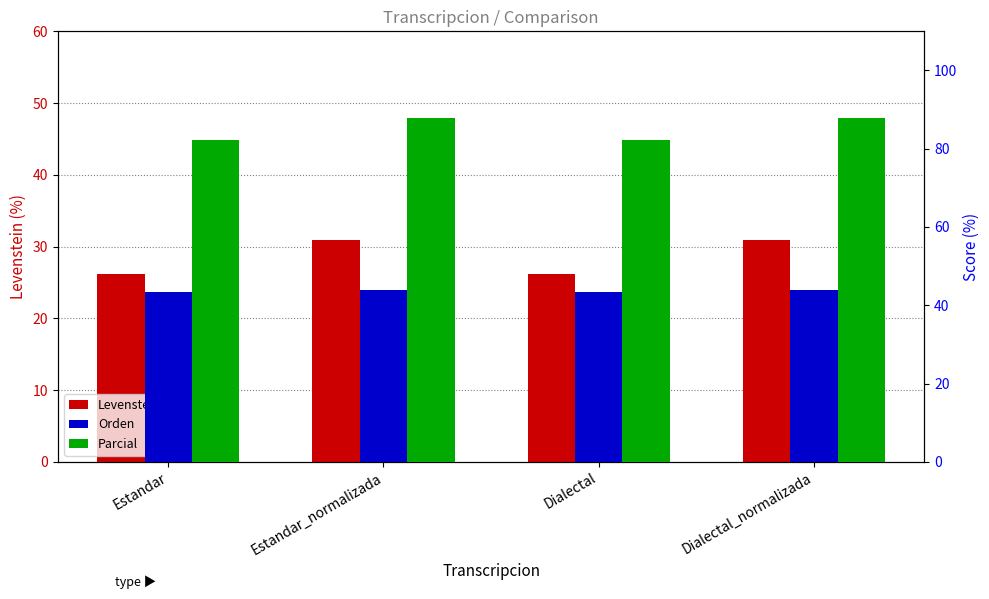

Rank the series by their maximum value, from lowest to highest.

Levenstein, Orden, Parcial